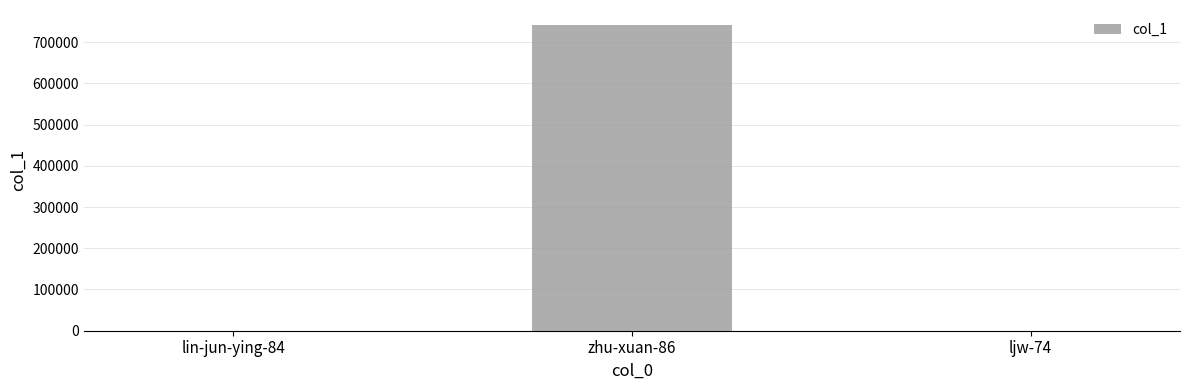

At which label is the value closest to 370338?

lin-jun-ying-84